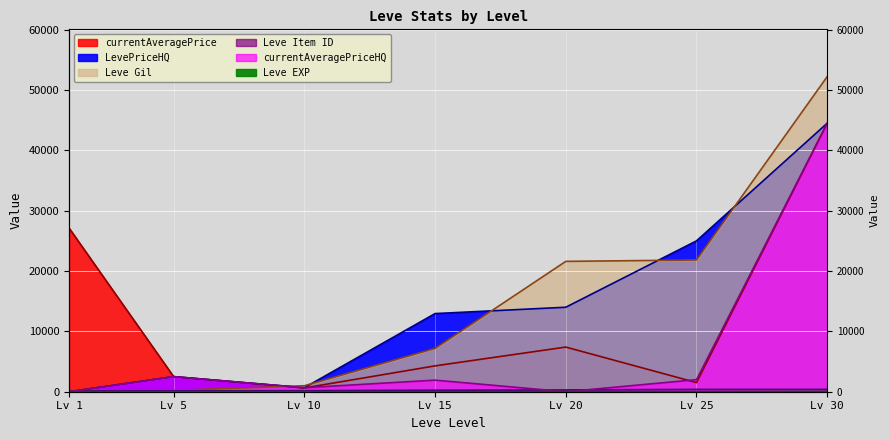

Read the Leve Item ID value at Lv 15.

247